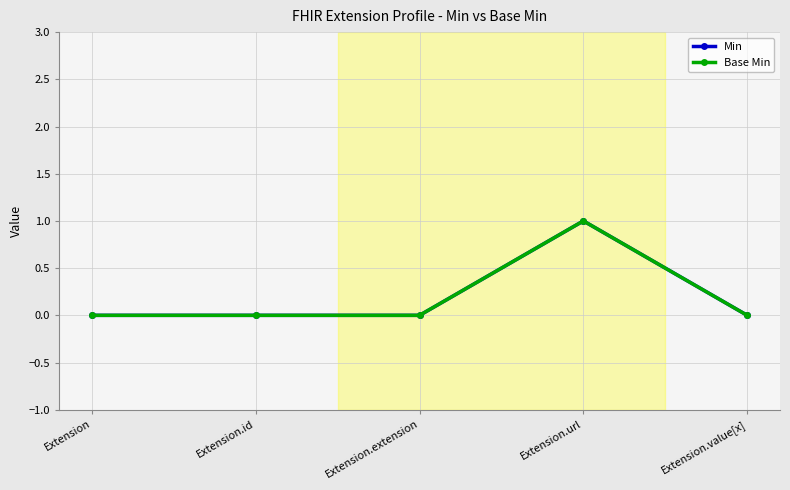

Does the chart have visible grid lines?

Yes